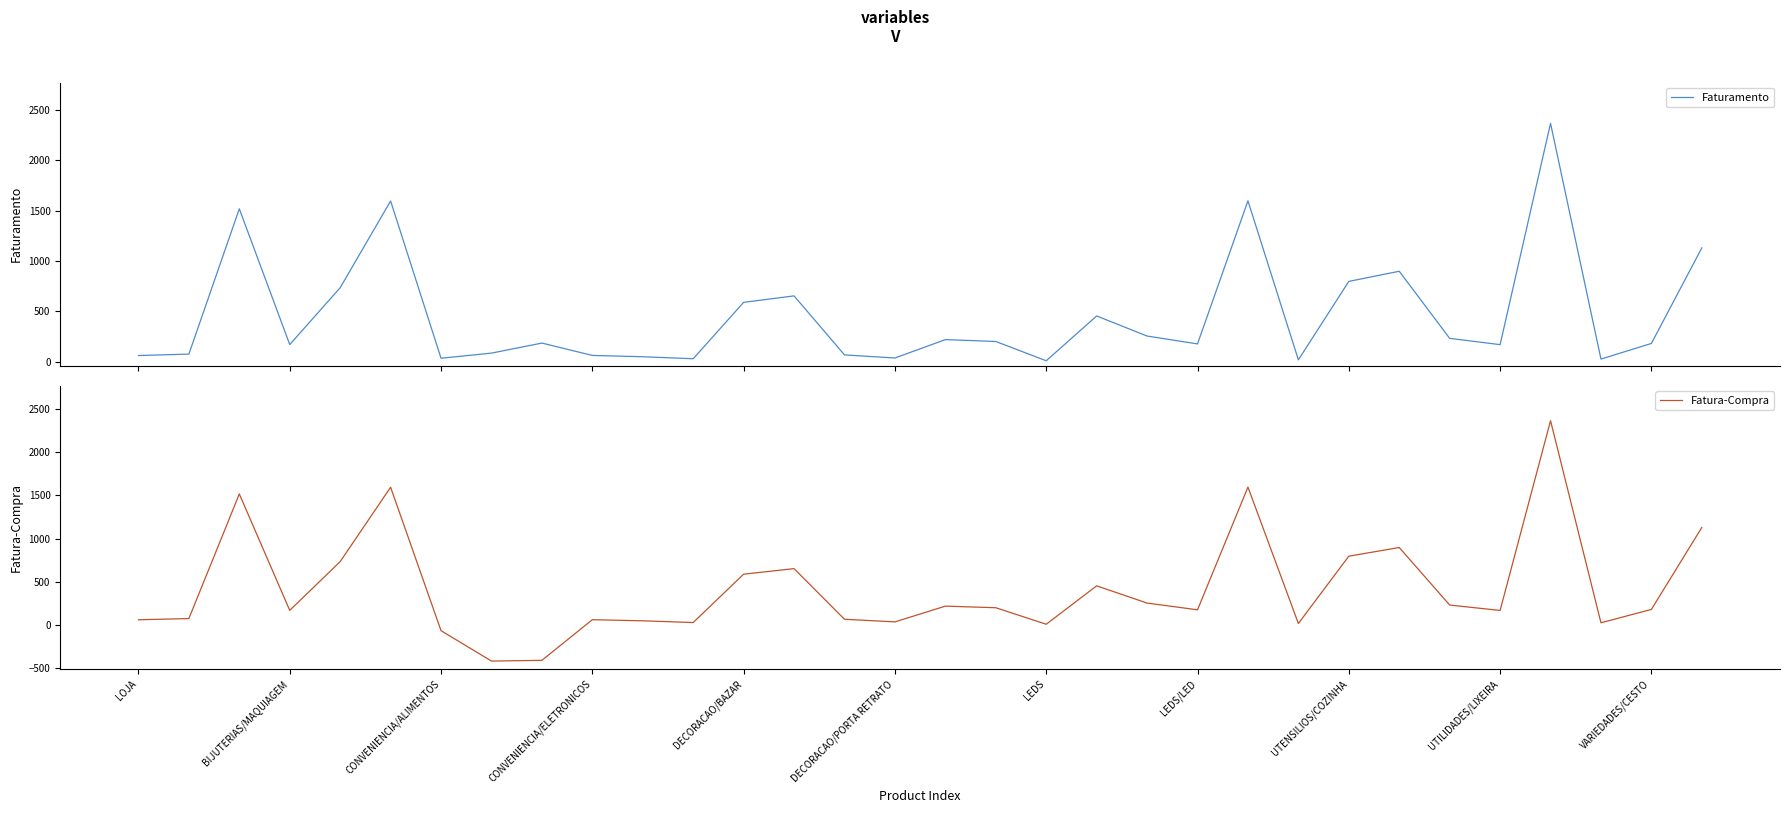

The value of Fatura-Compra at DECORACAO/BAZAR is 1193.3. True or false?

False